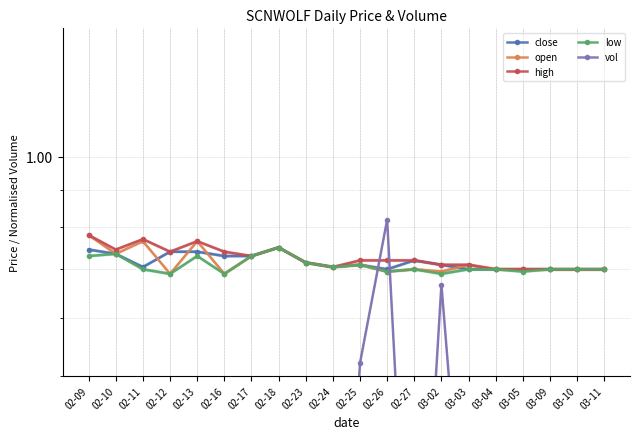

The value of high at 03-05 is 1.2. True or false?

False